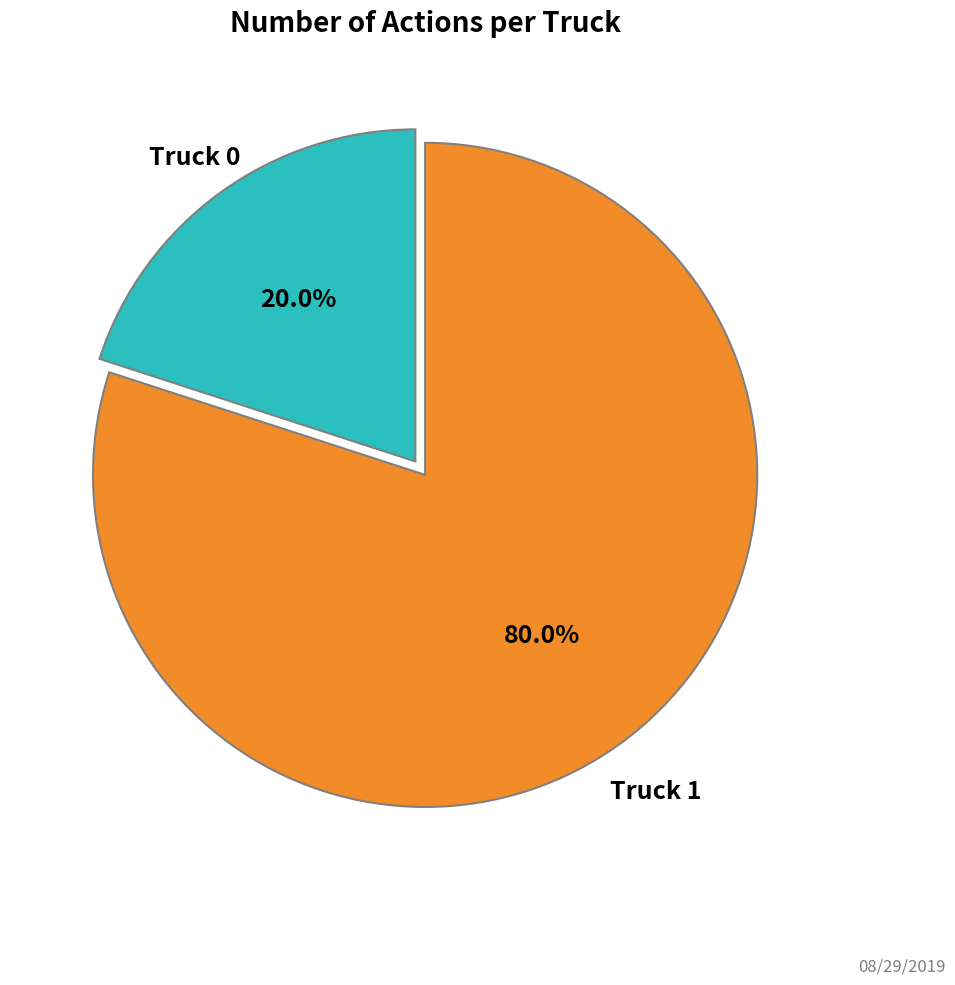

How many segments does this pie chart have?

2